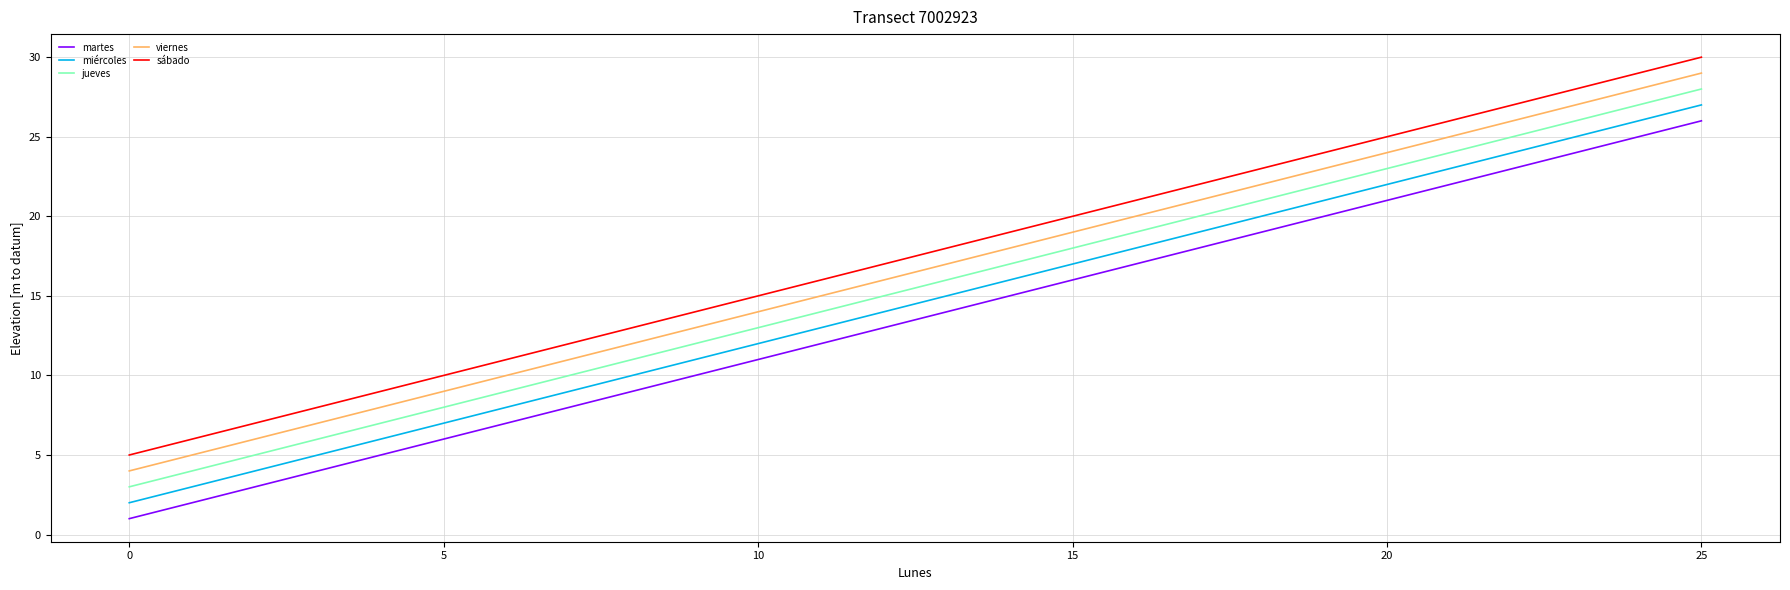

What is the maximum value shown in the chart?

30